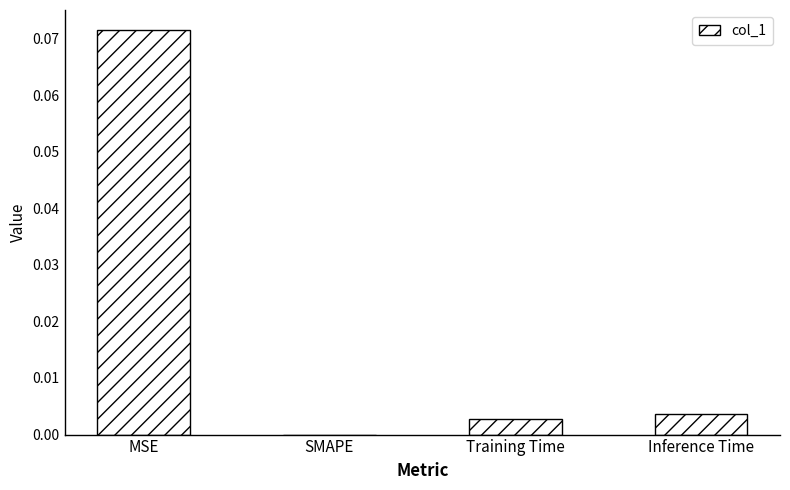

The chart shows a value of 0.0 at SMAPE. True or false?

True